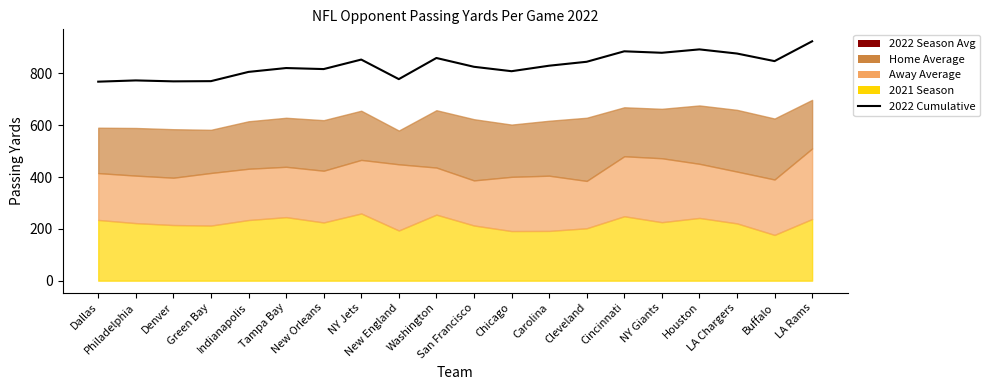

List the labels in order of value, largest first.

LA Rams, Houston, Cincinnati, NY Giants, LA Chargers, Washington, NY Jets, Buffalo, Cleveland, Carolina, San Francisco, Tampa Bay, New Orleans, Chicago, Indianapolis, New England, Philadelphia, Green Bay, Denver, Dallas